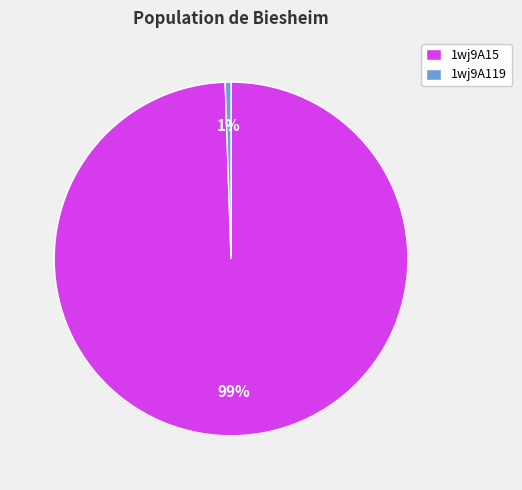

To the nearest percent, what is the combined percentage of 1wj9A15 and 1wj9A119?

100%